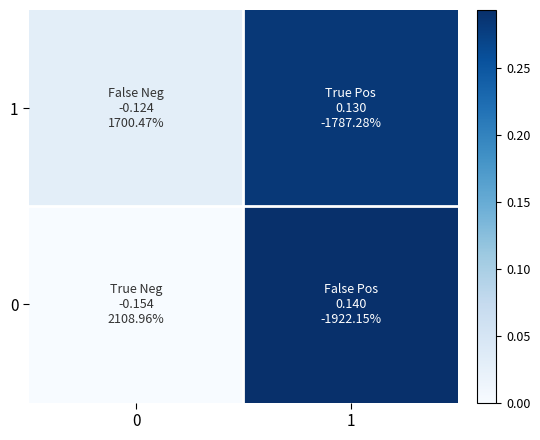

Which has a higher value, 0 or 1?

1